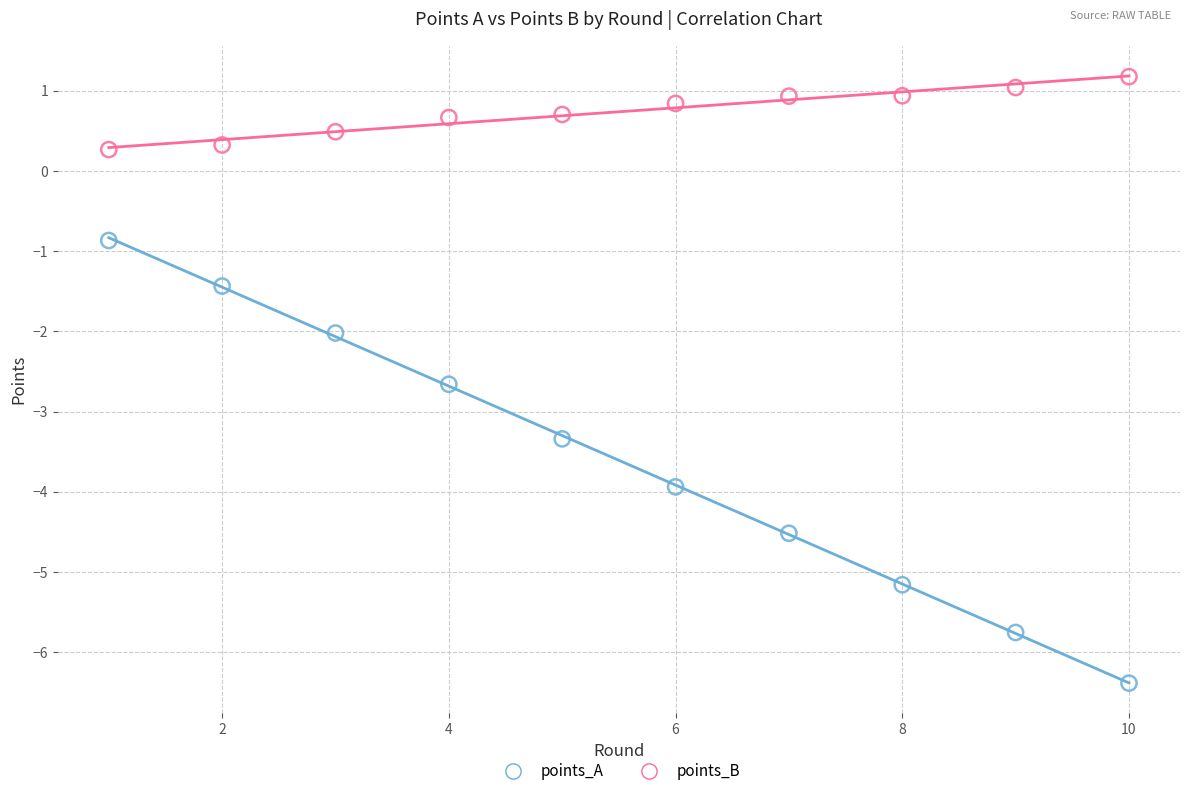

Which series has the widest spread of Y values?

points_A